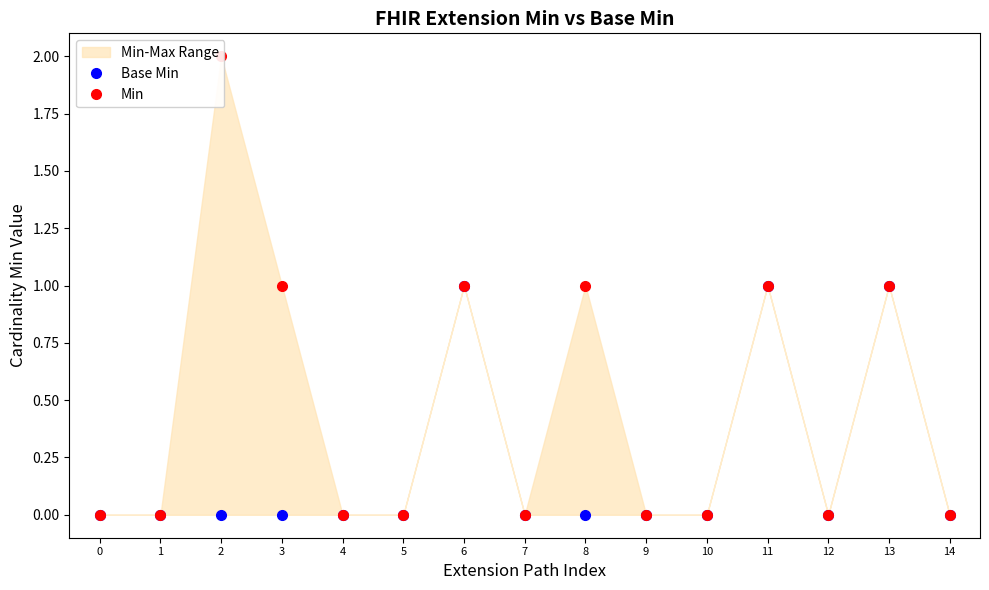

True or false: Min has more than 1 points higher than both neighbors.

True